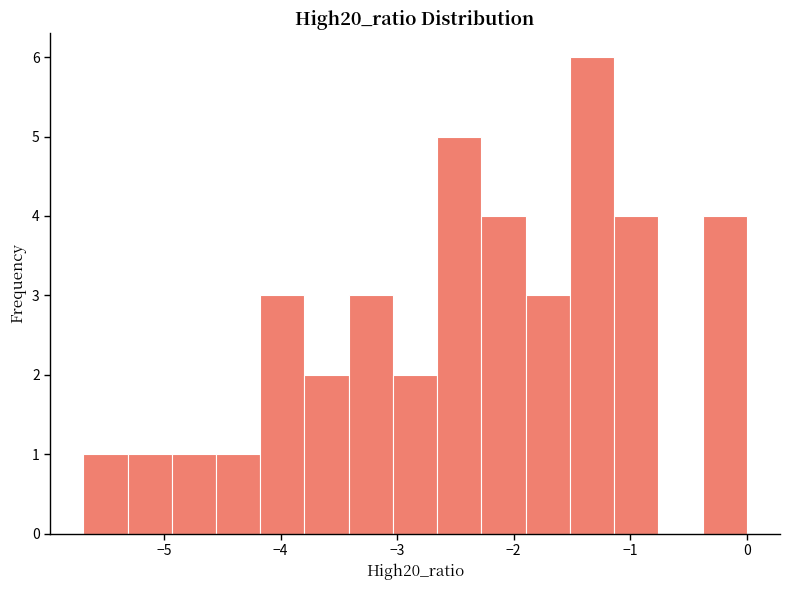

Read against the x-axis, roughly where is the centre of the tallest bar?

-1.3